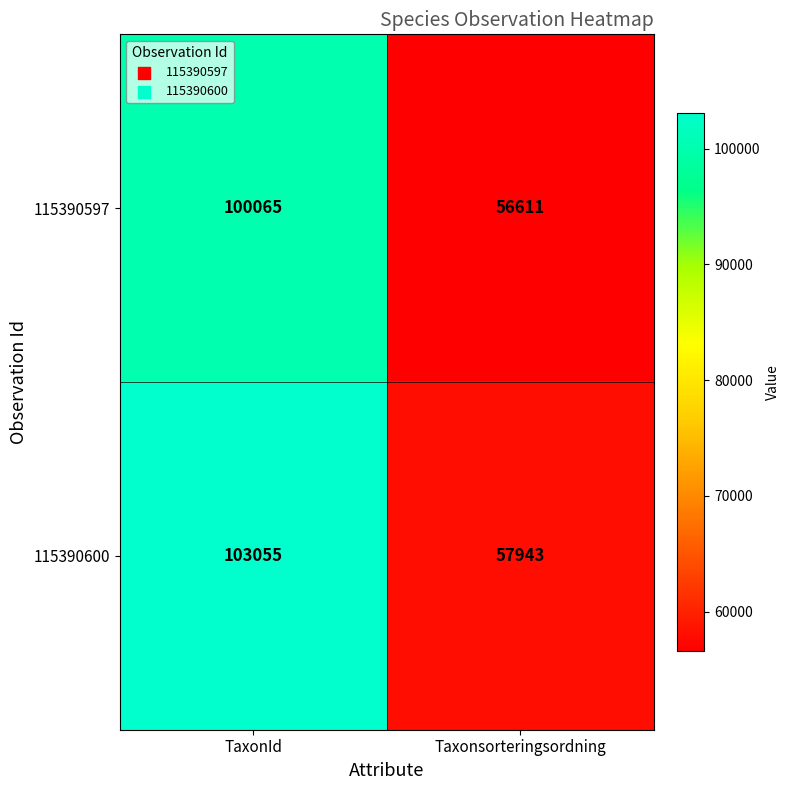

The value of 115390597 at Taxonsorteringsordning is 56611. True or false?

True